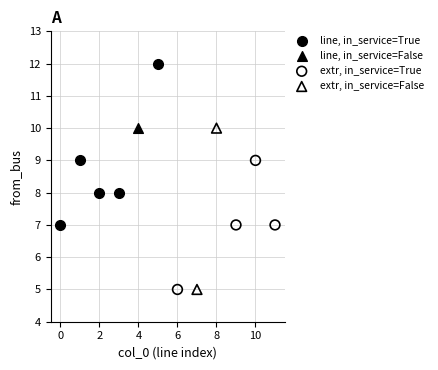

What are all the series names shown in the legend?

line, in_service=True, line, in_service=False, extr, in_service=True, extr, in_service=False